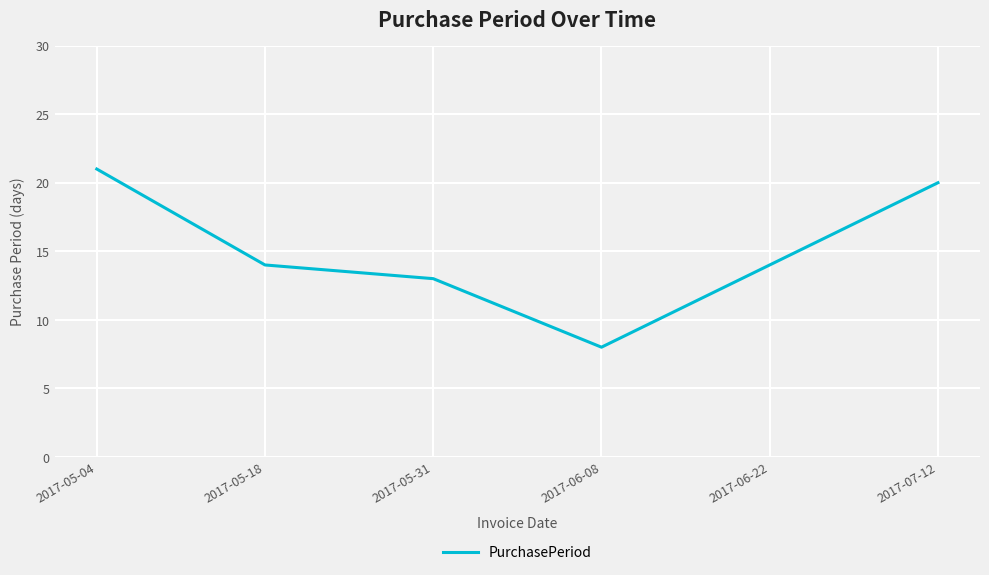

Which has a higher value, 2017-07-12 or 2017-05-04?

2017-05-04